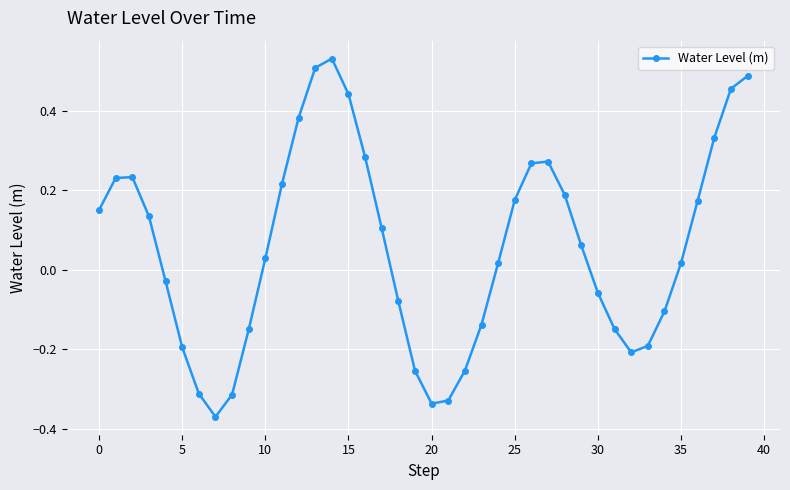

How many interior local valleys (lower than both neighbors) does the data have?

3